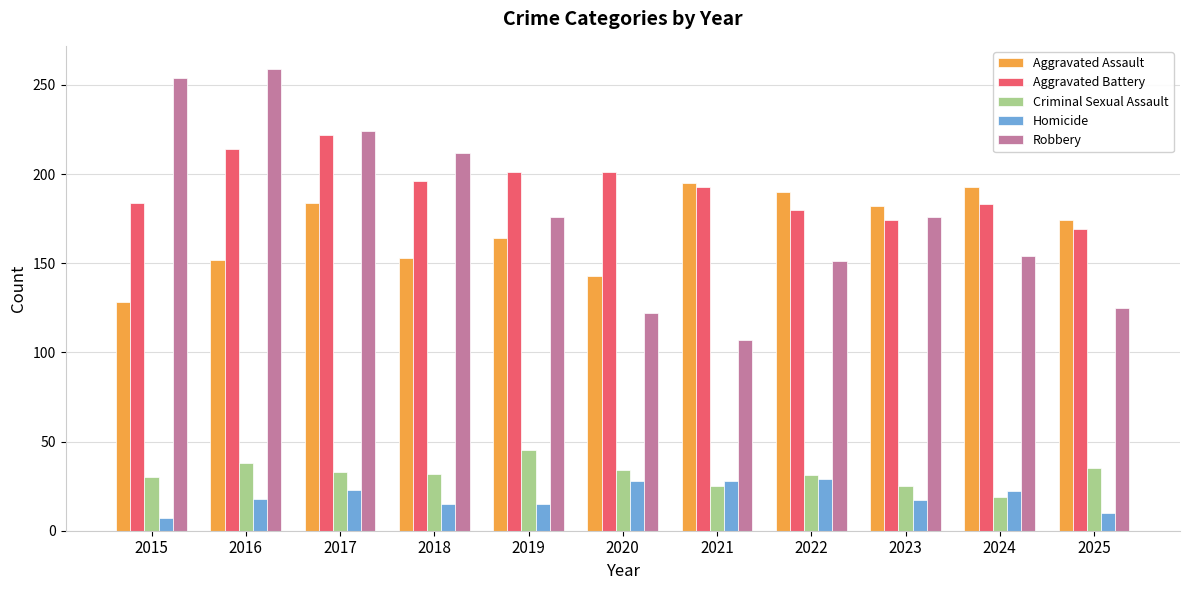

What is the minimum value shown in the chart?

7